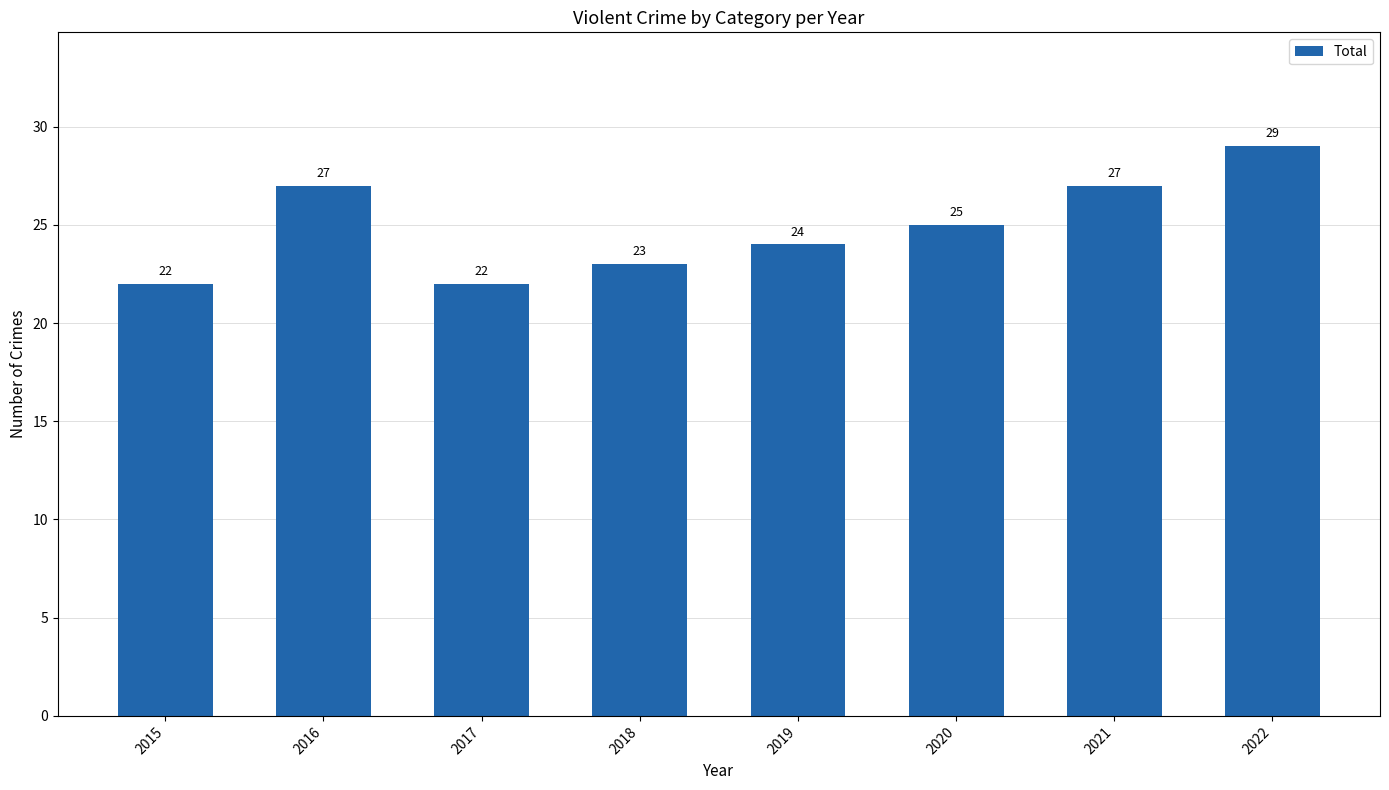

Between 2018 and 2016, which is larger?

2016